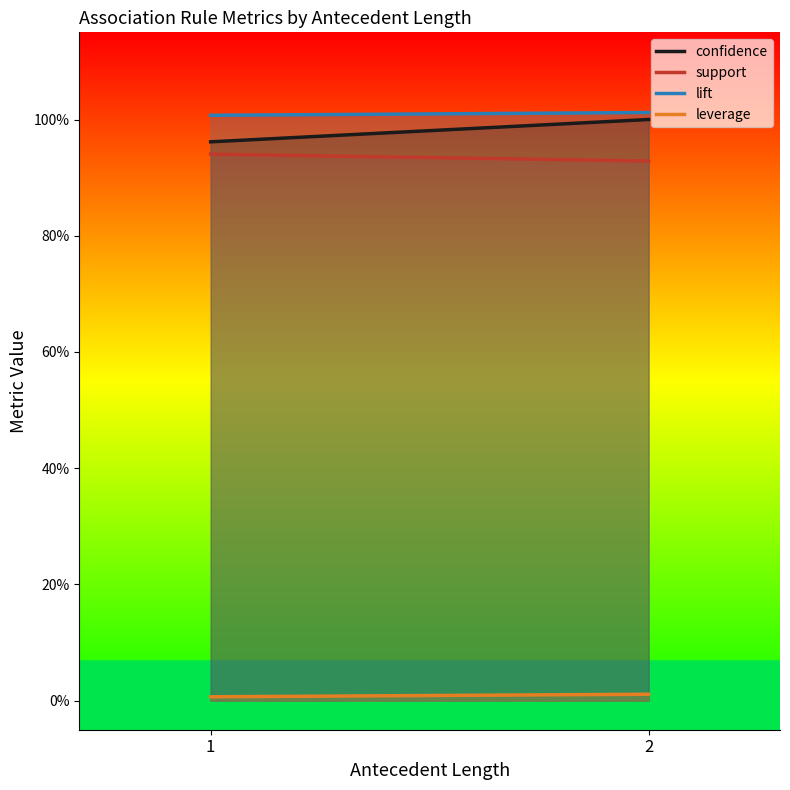

Which category has the highest value across all series?

2